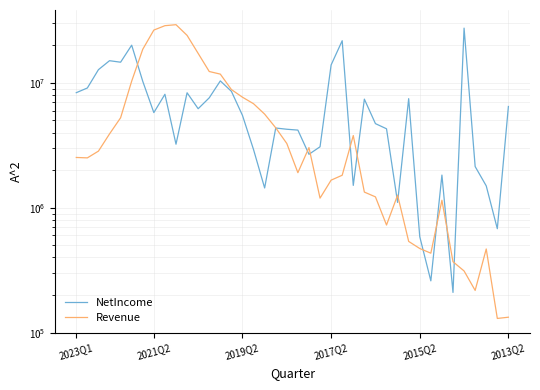

What is the difference between the maximum and minimum values in the Revenue series?

29121000